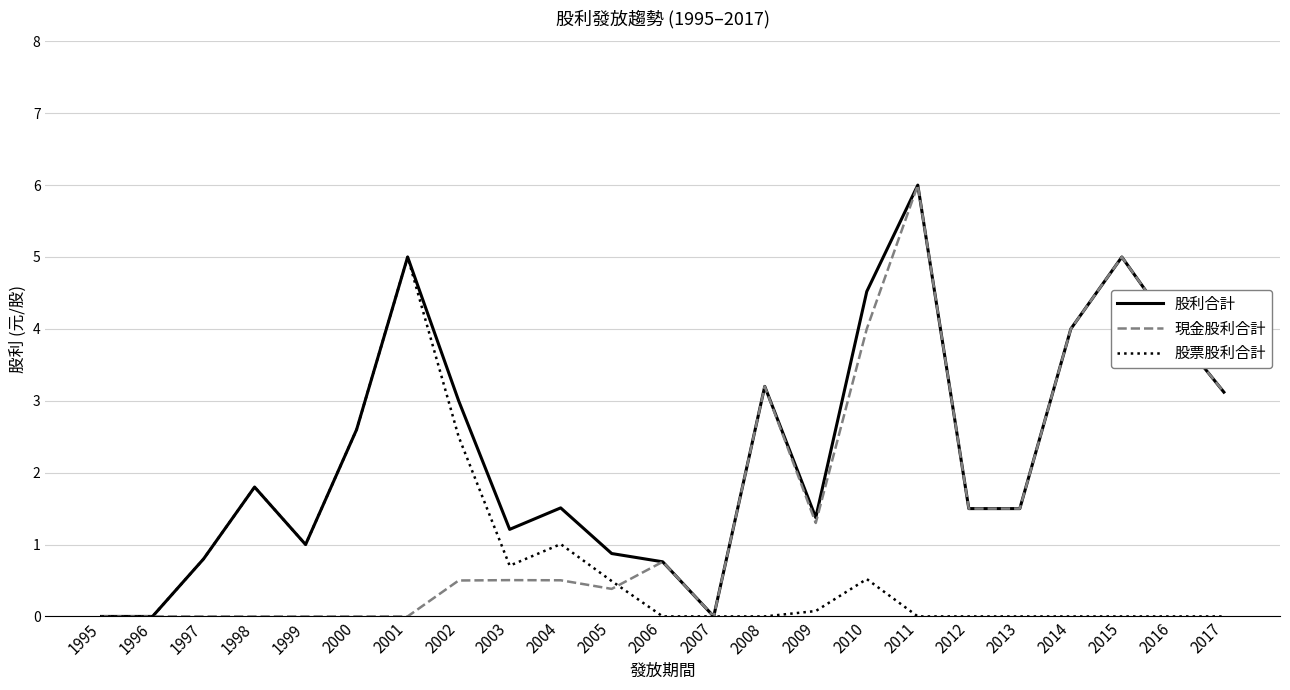

The 現金股利合計 series shows 4.0 at 2016. True or false?

True